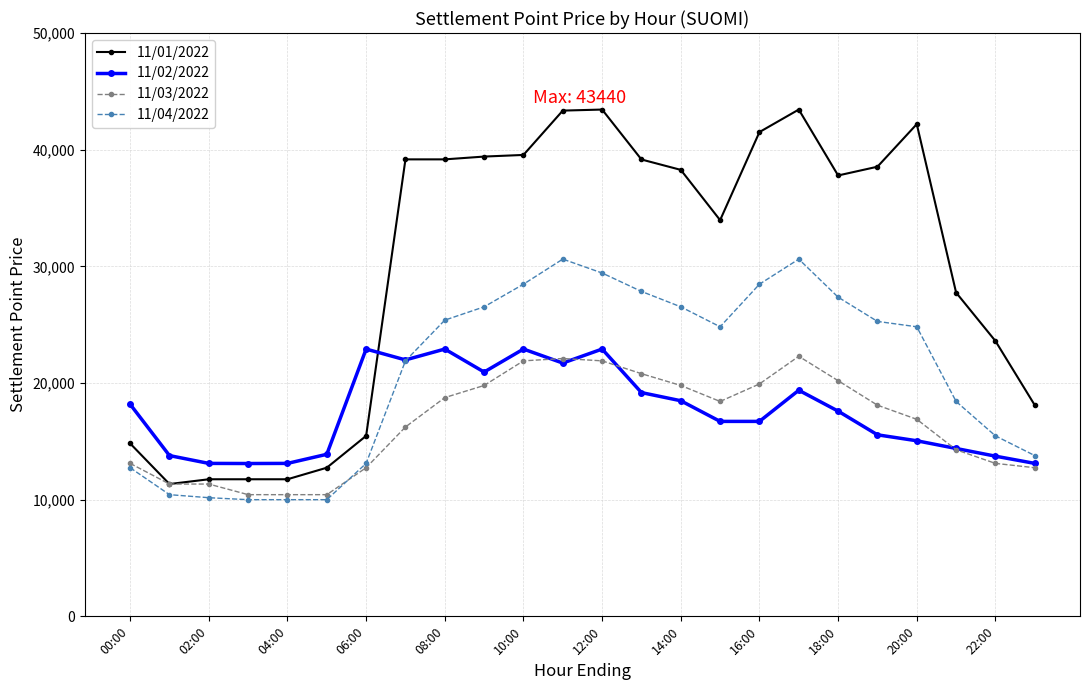

True or false: 11/02/2022 and 11/01/2022 intersect in this chart.

True